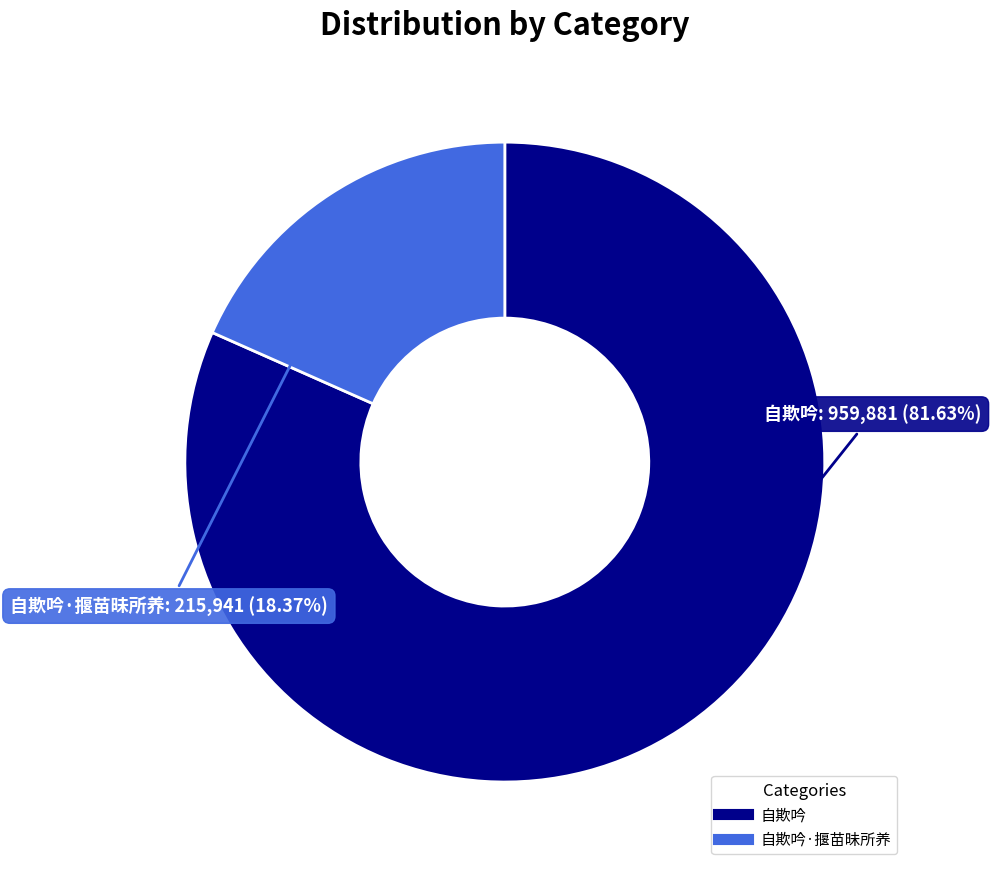

Does any single category account for the majority?

Yes